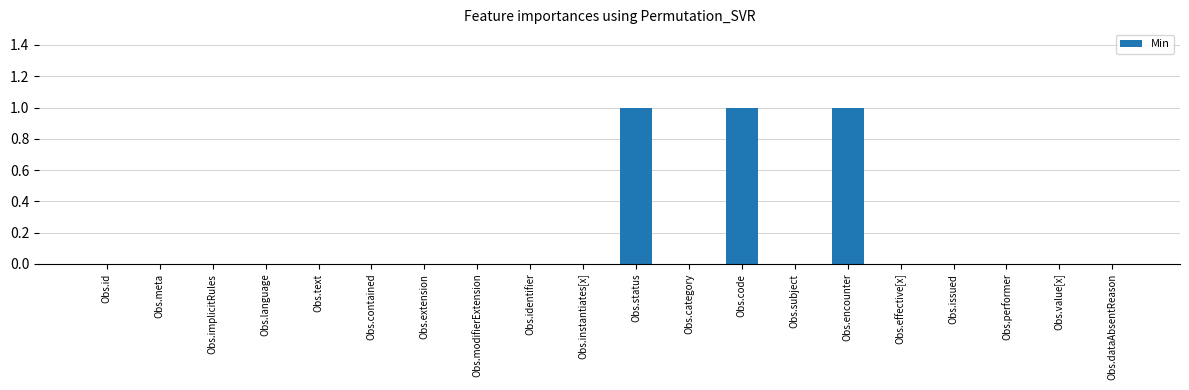

Is it true that the value at Obs.implicitRules is -1?

False